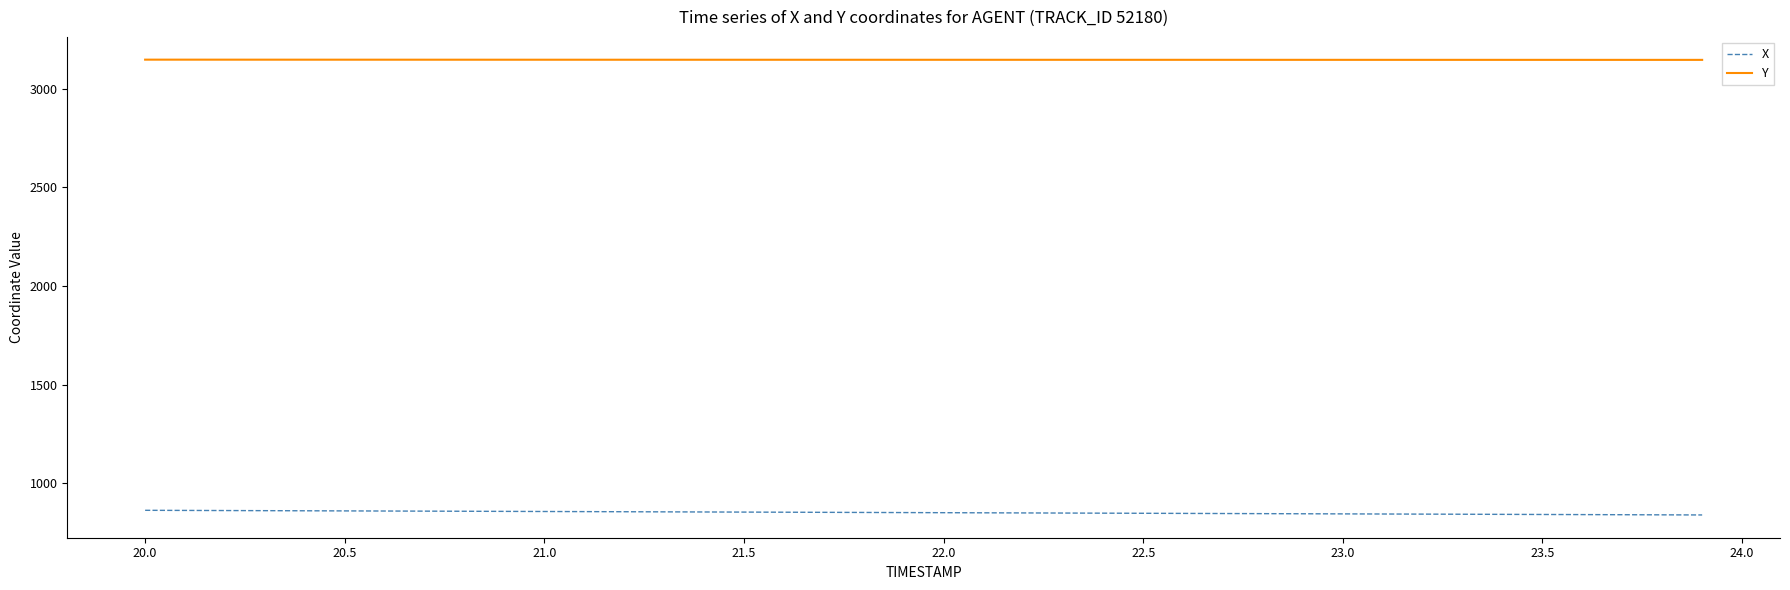

List the series in order of their overall mean, lowest first.

X, Y